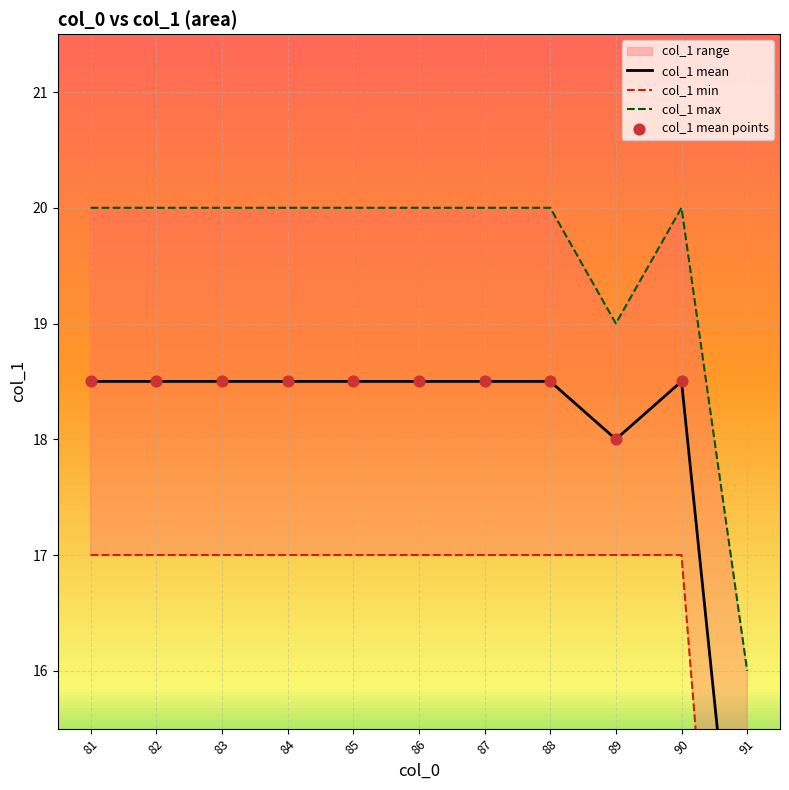

Which series contains the highest Y value?

col_1 max